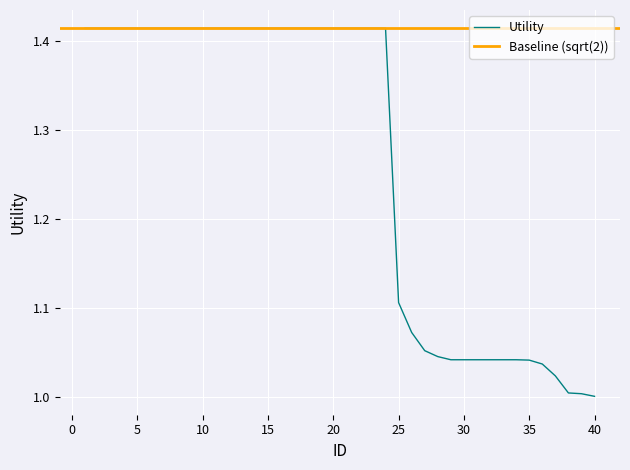

Is it true that the value at 0 is 0.5?

False